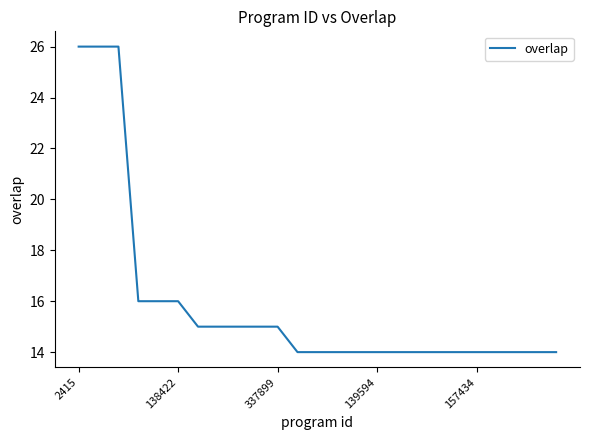

What is the minimum value shown in the chart?

14